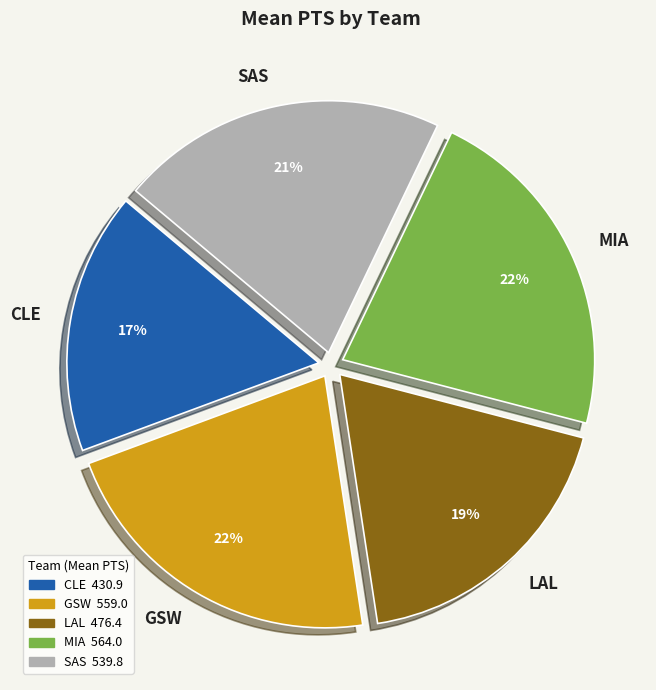

Do MIA and GSW together represent more than half of the pie?

No